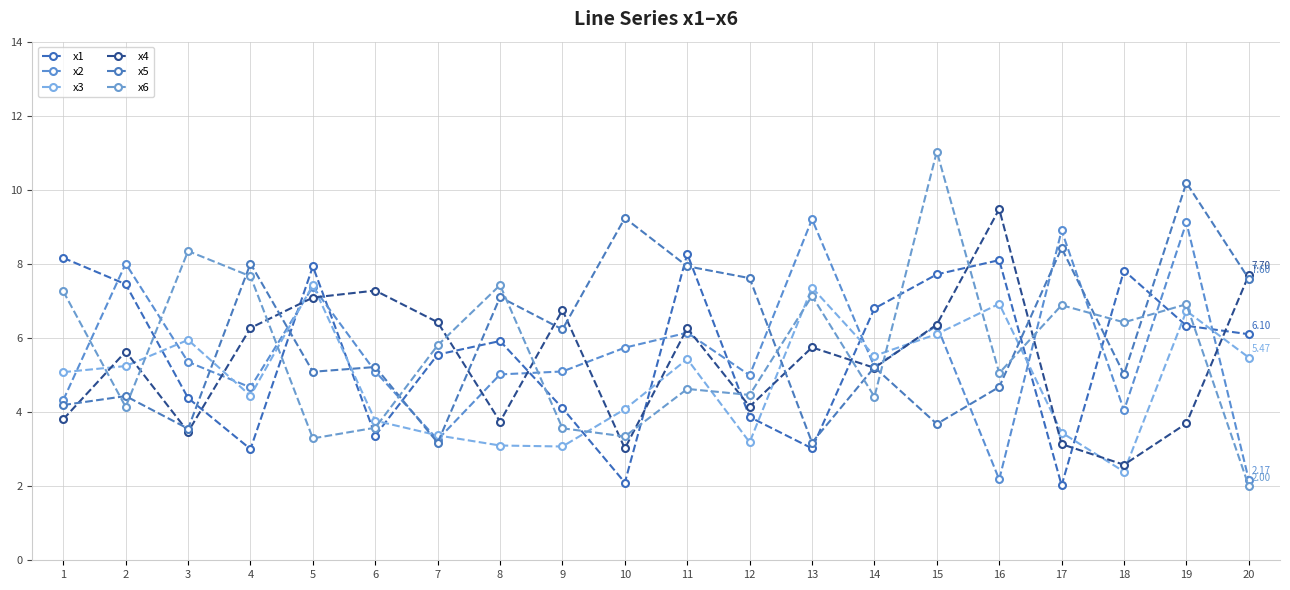

At which label is x3 closest to 4?

10